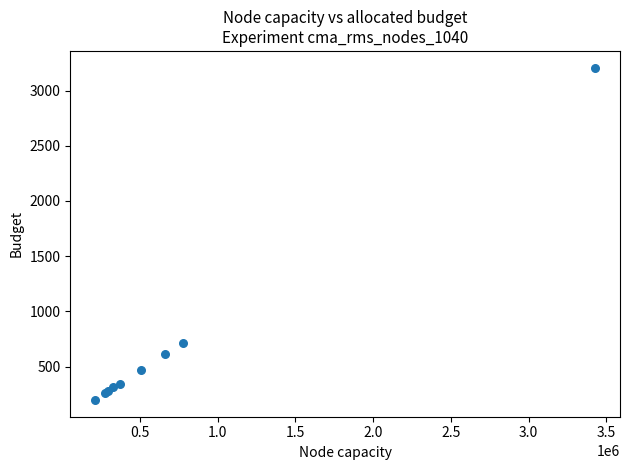

What Y value in the scatter plot is closest to 1702?

717